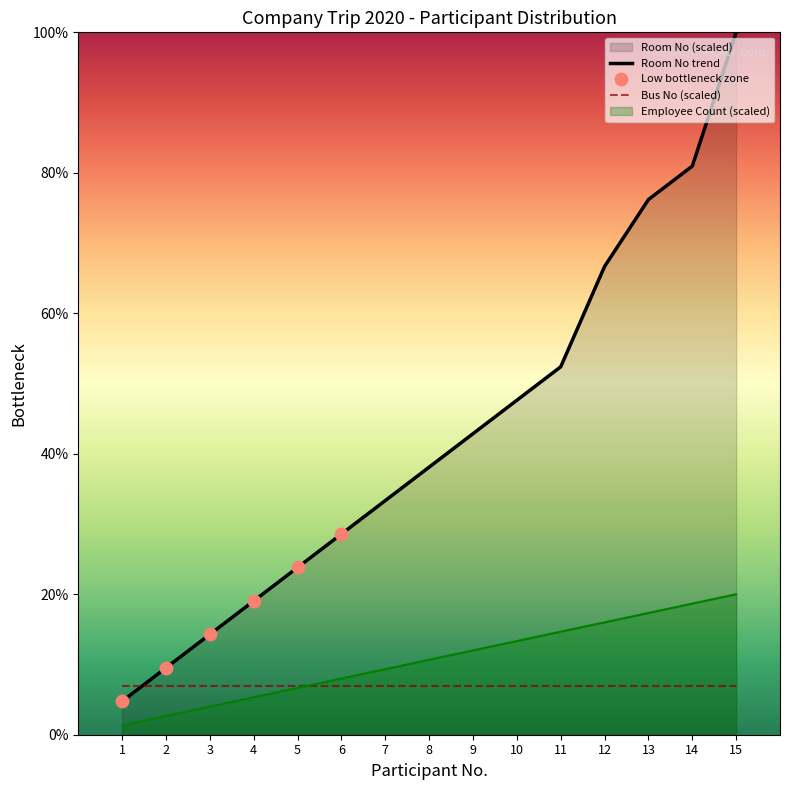

What is the total value across all series at 2?

19.2